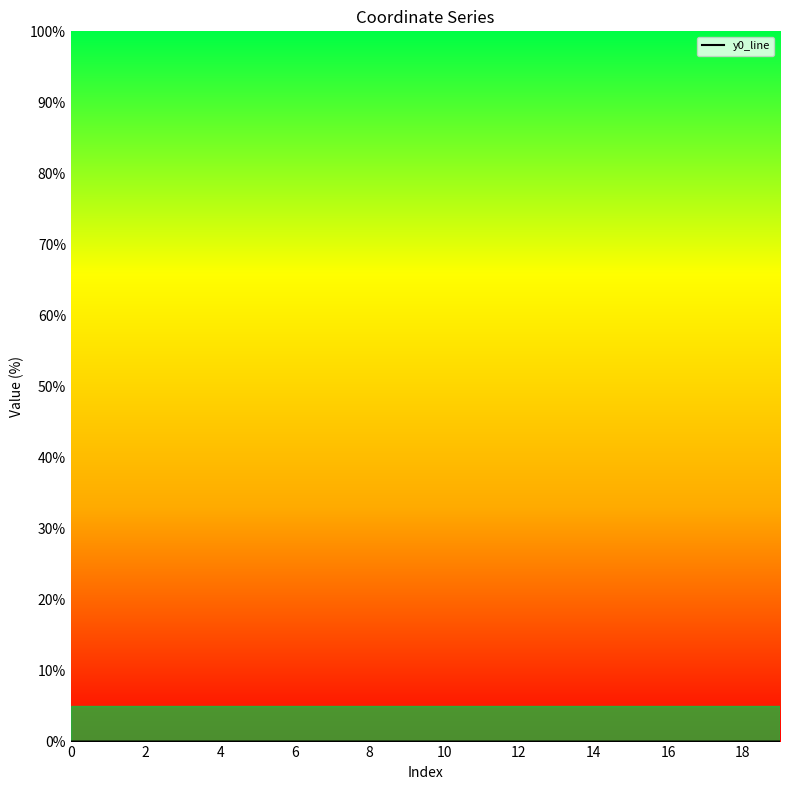

At which category does the chart reach its peak across all series?

14